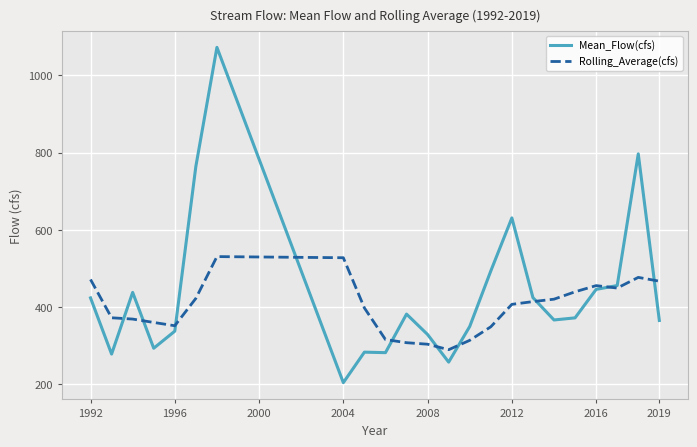

Which series ends up on top after the final intersection of Mean_Flow(cfs) and Rolling_Average(cfs)?

Rolling_Average(cfs)